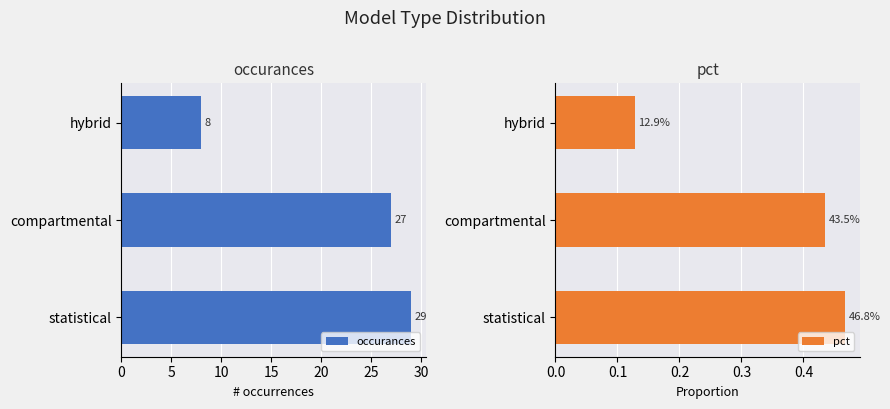

How many bars are there in total?

6